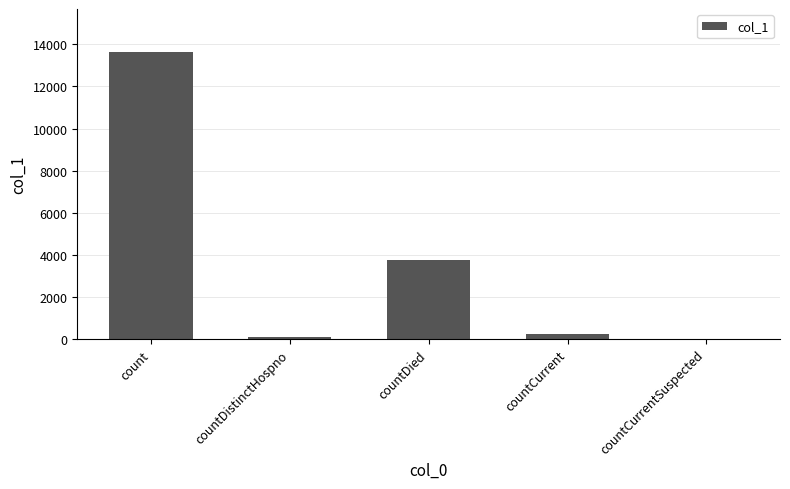

Reading left to right, list all the values displayed in this chart.

13637	73	3732	217	0